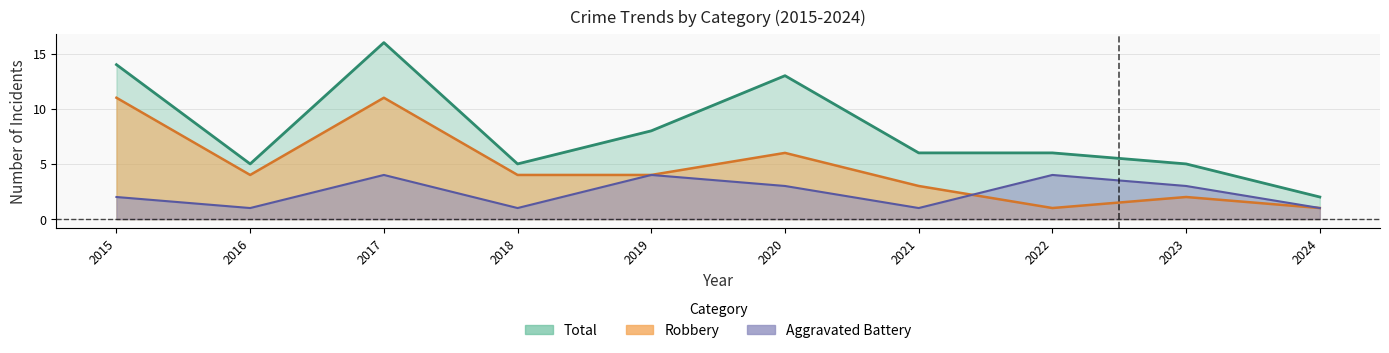

How many interior local valleys does the Total series have?

2